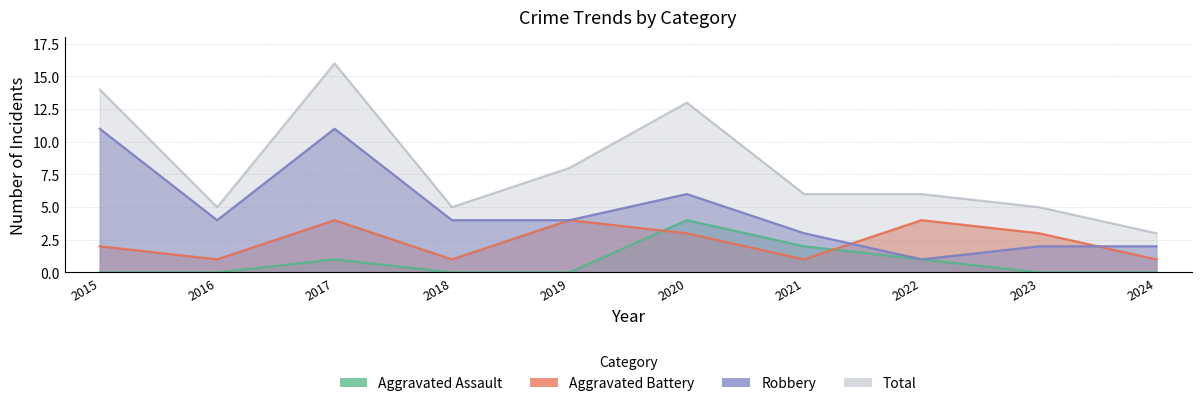

Which series ends up on top after the final intersection of Aggravated Battery and Aggravated Assault?

Aggravated Battery